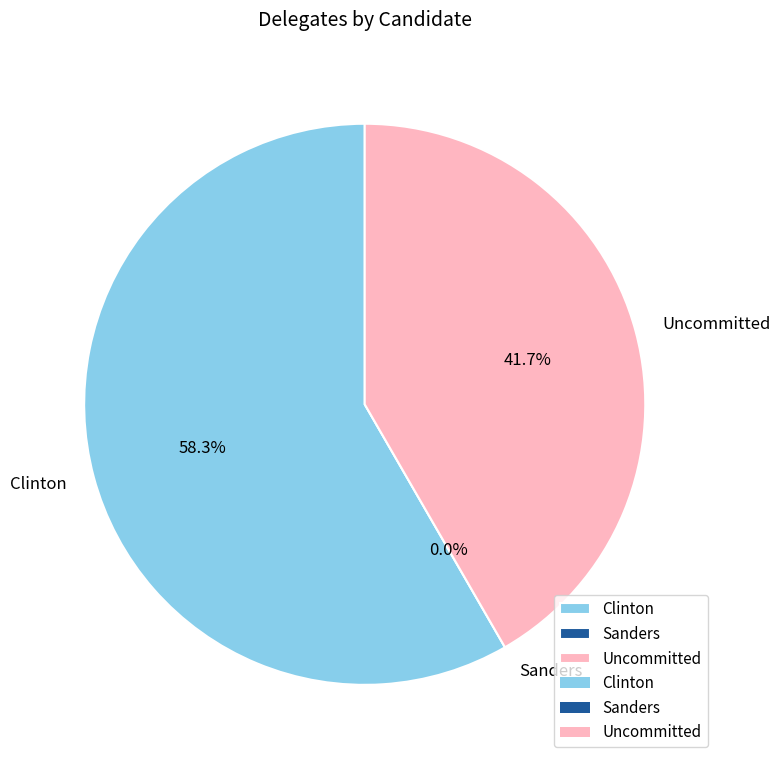

What is the smallest slice in the pie chart?

Sanders